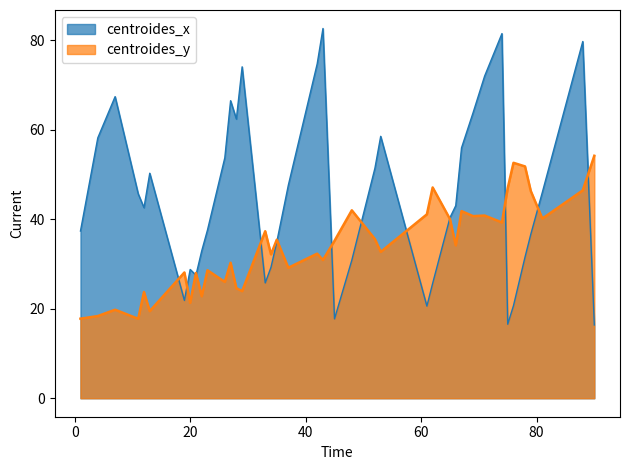

Between which two adjacent categories do centroides_y and centroides_x first intersect?

13 and 19